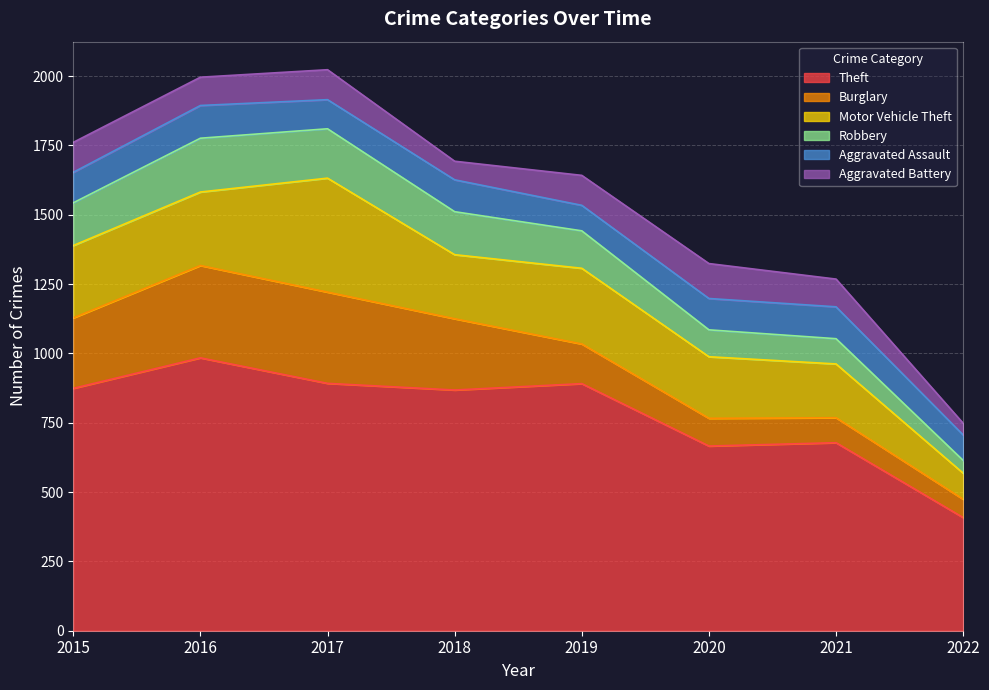

At which label does Robbery reach its minimum?

2022